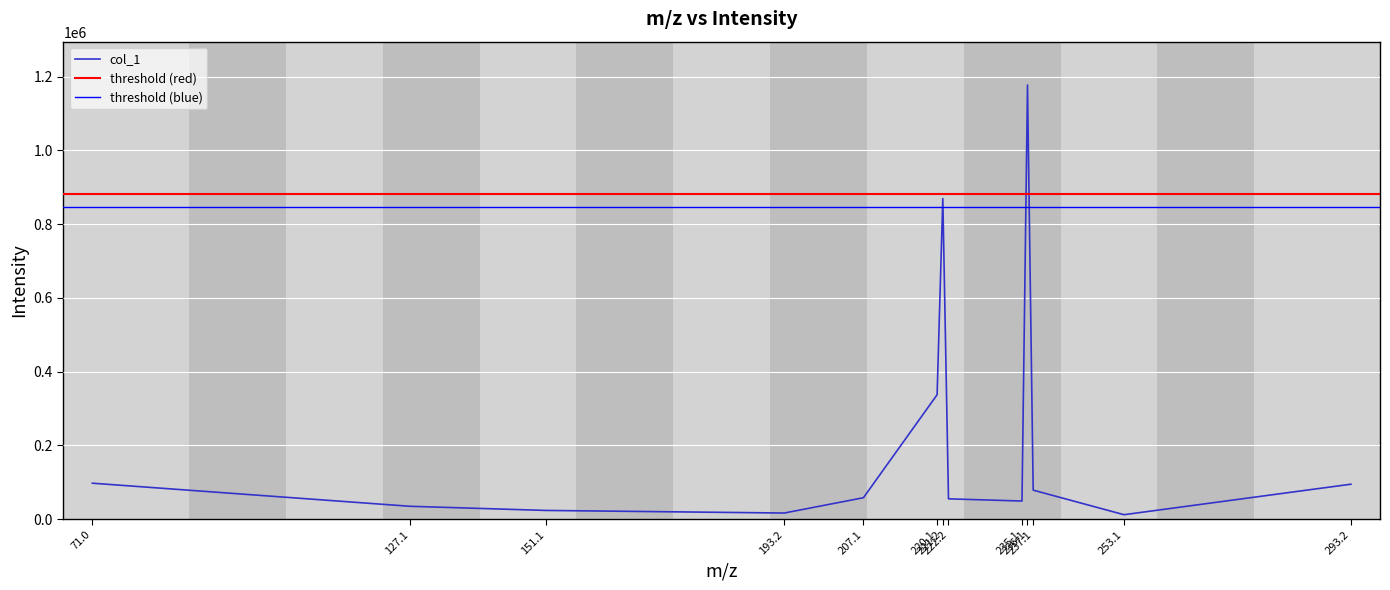

Is it true that the value at 222.2 is 54898.4?

True